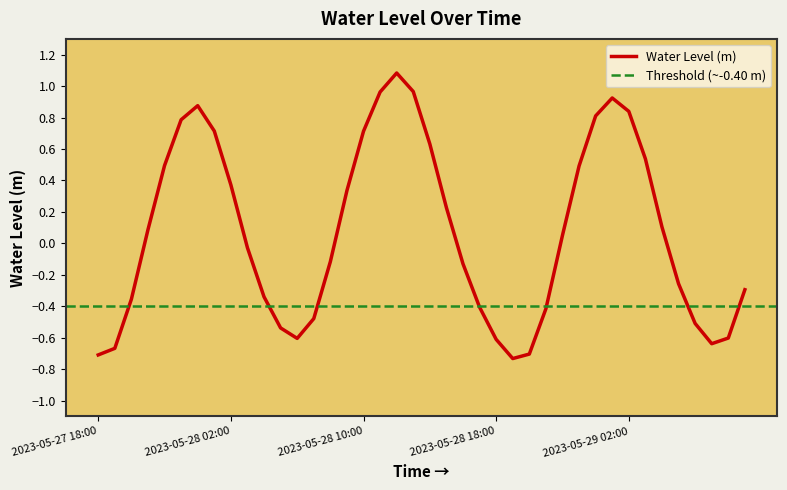

What is the label of the 39th point from the left?

2023-05-29 08:00